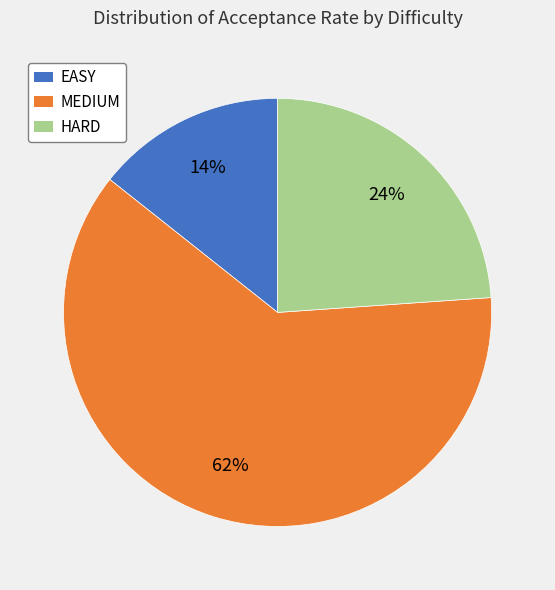

Is it true that HARD is 34% of the pie?

False